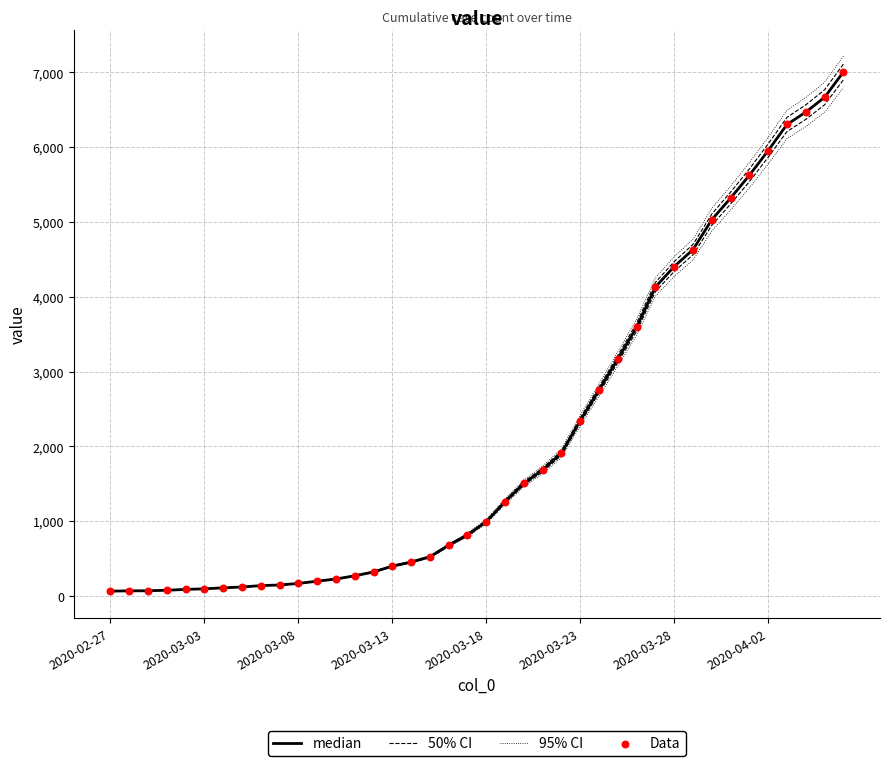

What is the total value across all series at 29?

16705.8